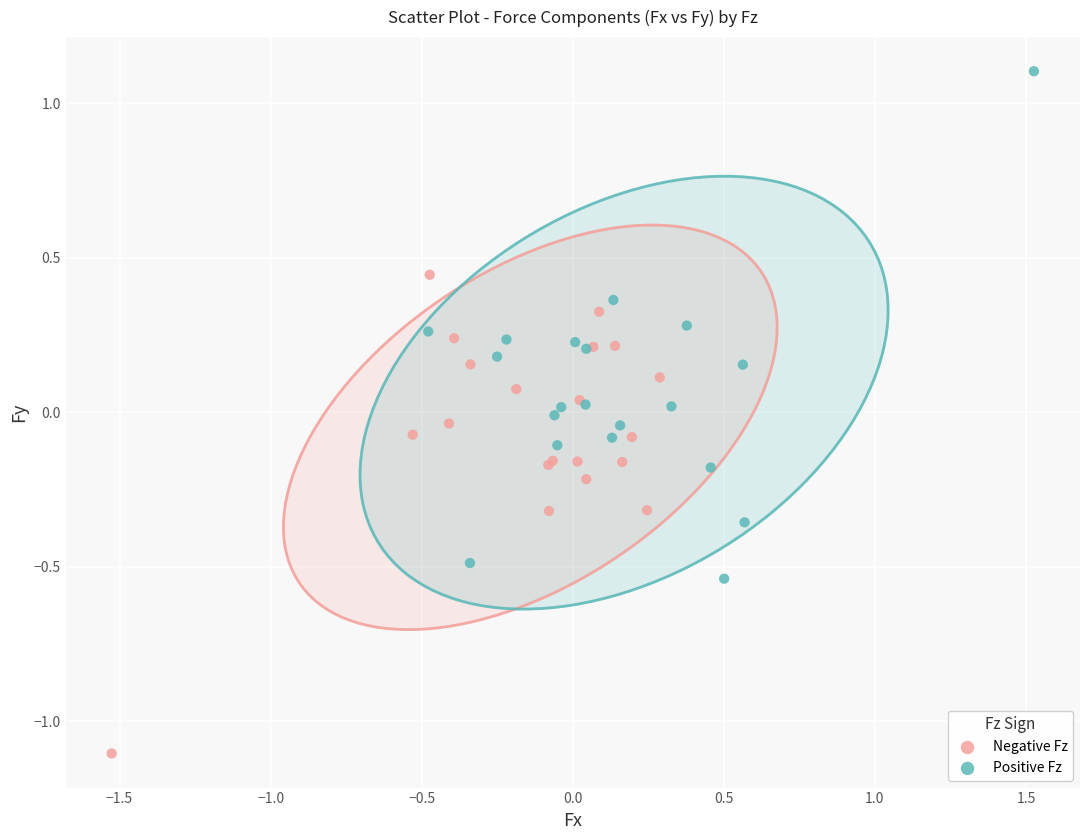

Which series reaches the minimum Y coordinate?

Negative Fz